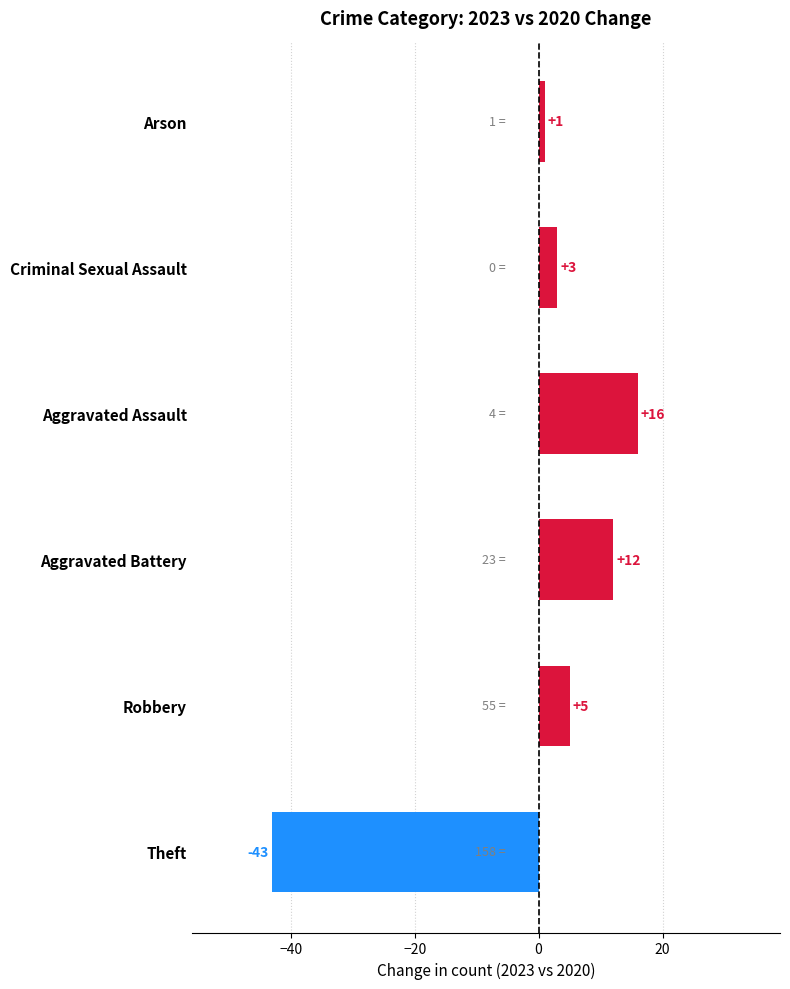

What is the maximum value shown in the chart?

16.0